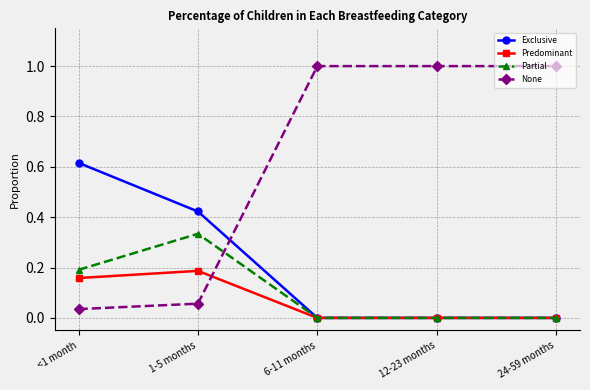

Is it true that Predominant equals 0.2 at <1 month?

True